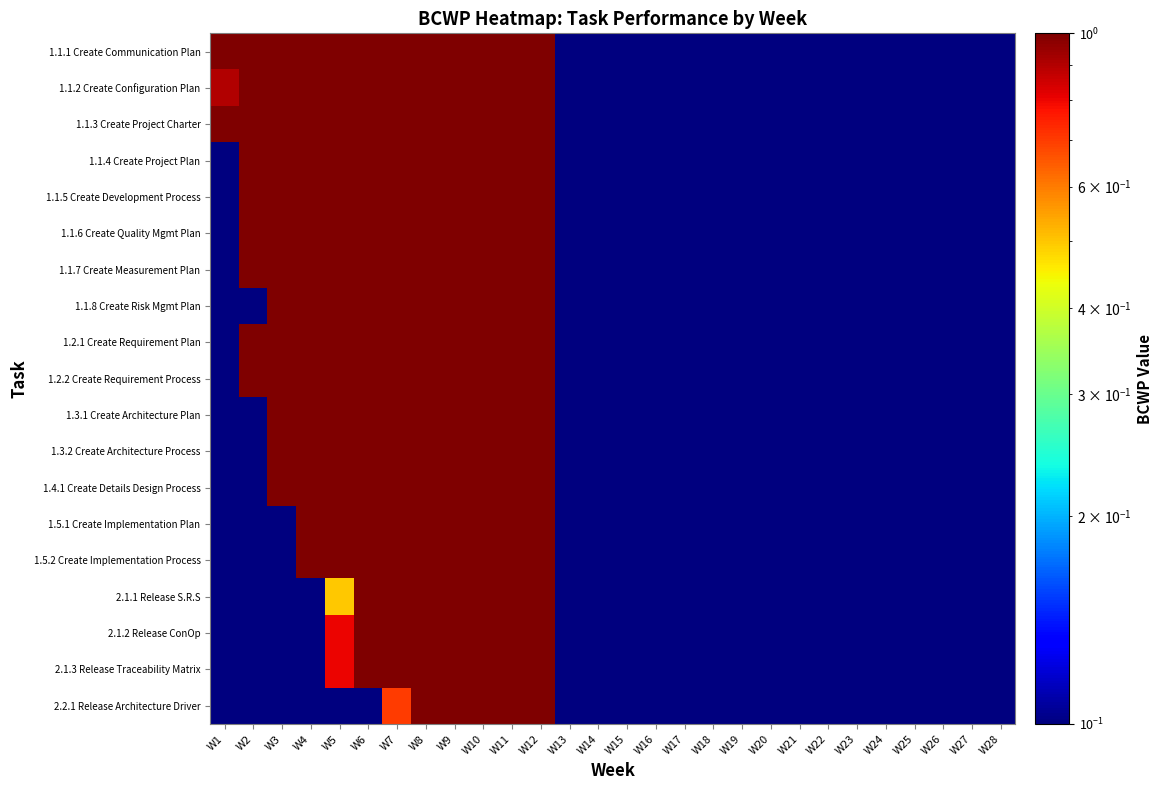

At W23, list the series in order from largest to smallest.

1.1.1 Create Communication Plan, 1.1.2 Create Configuration Plan, 1.1.3 Create Project Charter, 1.1.4 Create Project Plan, 1.1.5 Create Development Process, 1.1.6 Create Quality Mgmt Plan, 1.1.7 Create Measurement Plan, 1.1.8 Create Risk Mgmt Plan, 1.2.1 Create Requirement Plan, 1.2.2 Create Requirement Process, 1.3.1 Create Architecture Plan, 1.3.2 Create Architecture Process, 1.4.1 Create Details Design Process, 1.5.1 Create Implementation Plan, 1.5.2 Create Implementation Process, 2.1.1 Release S.R.S, 2.1.2 Release ConOp, 2.1.3 Release Traceability Matrix, 2.2.1 Release Architecture Driver